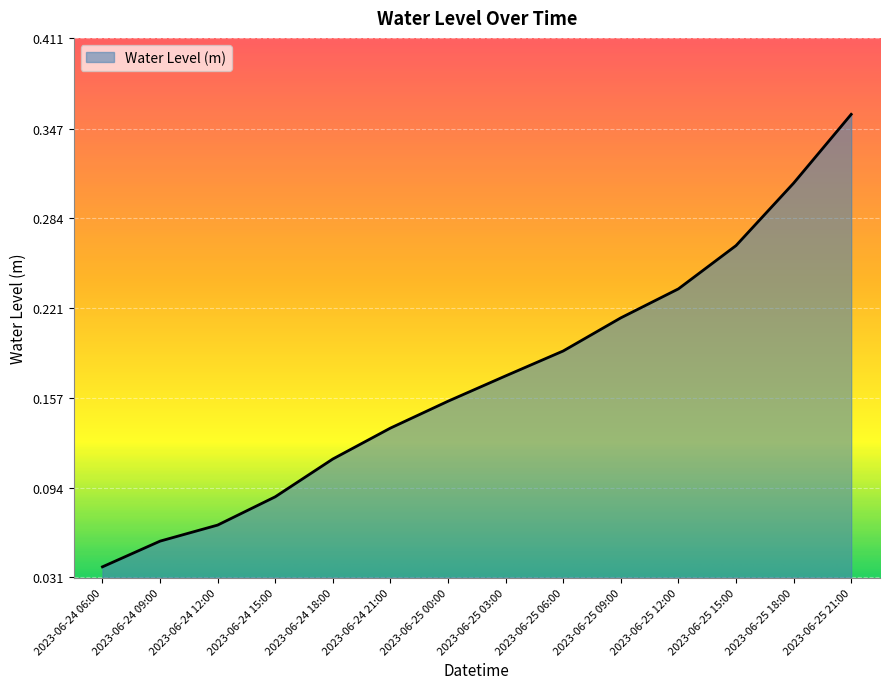

The chart shows a value of 0.1 at 2023-06-25 00:00. True or false?

False